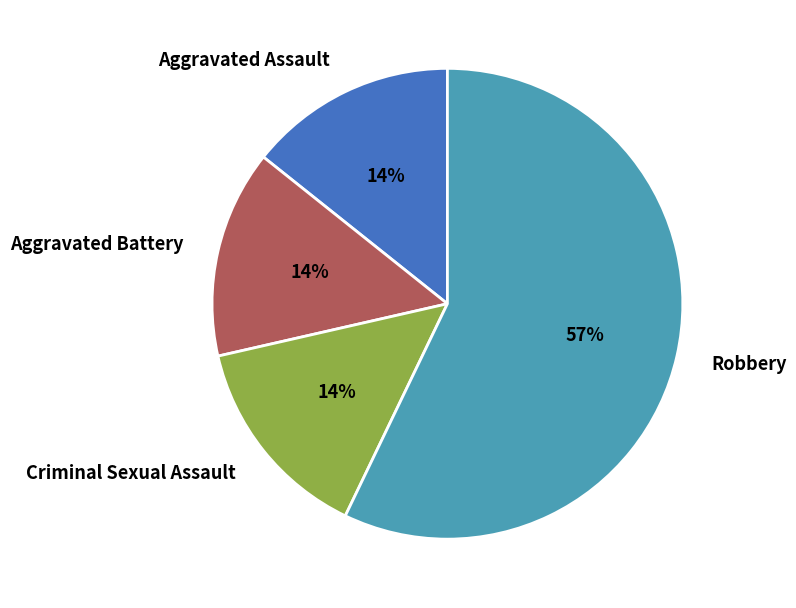

What is the majority slice?

Robbery